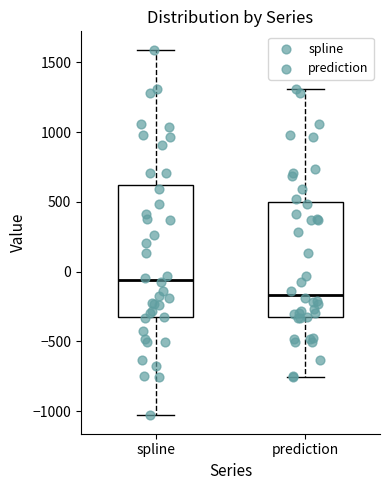

Reading left to right, transcribe this box plot: for each box, give where its median line is, the range the box spans, and where its two whiskers end, as read against the y-axis. The values are not printed on the chart, so give them approximately, as read against the axis.

spline: median -50, box -350 to 600, whiskers -1050 to 1600
prediction: median -150, box -350 to 500, whiskers -750 to 1300